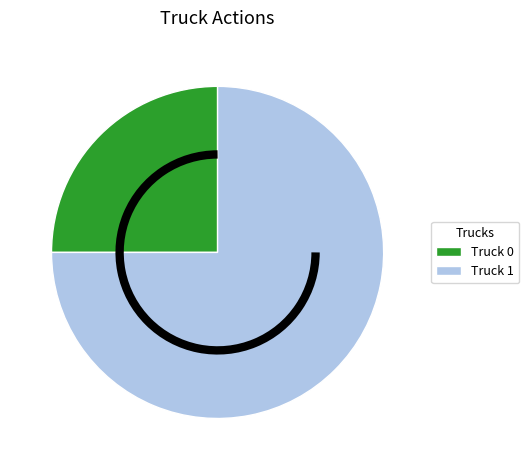

Combined, do Truck 0 and Truck 1 account for over 50%?

Yes